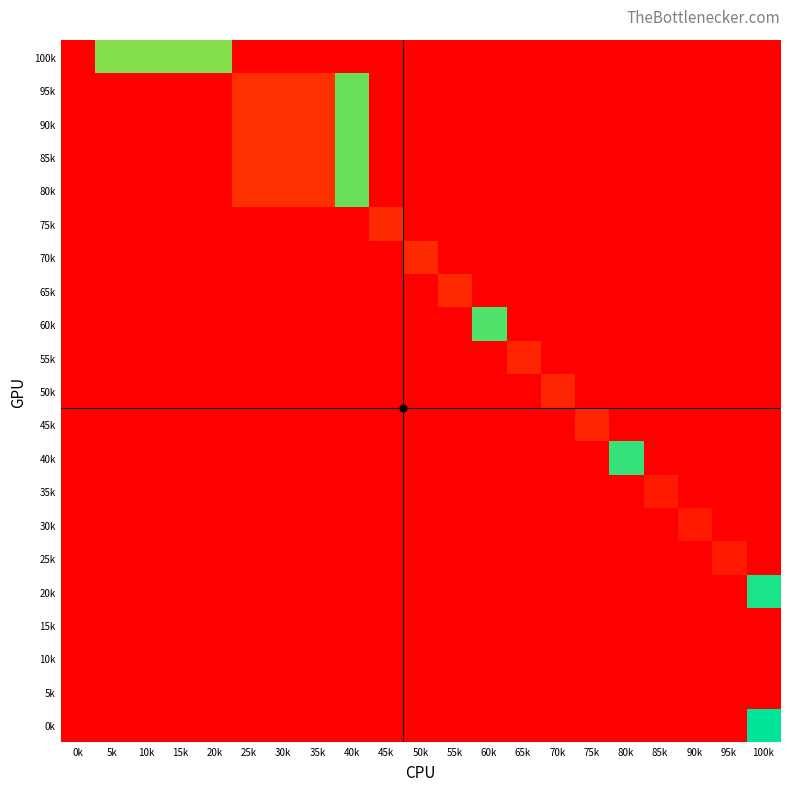

How many categories are shown in the chart?

21